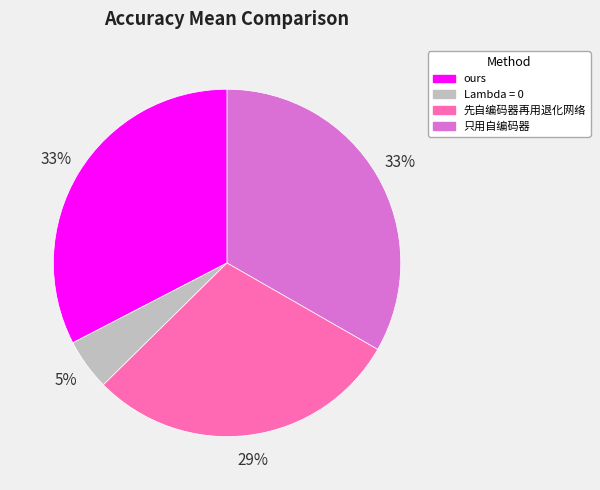

What percentage is the Lambda = 0 slice, to the nearest percent?

5%